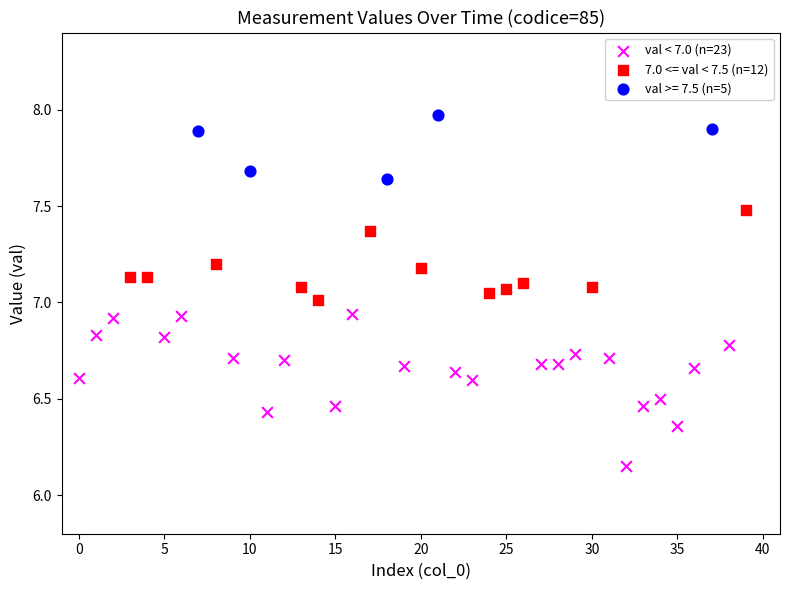

Which series contains the highest Y value?

val >= 7.5 (n=5)